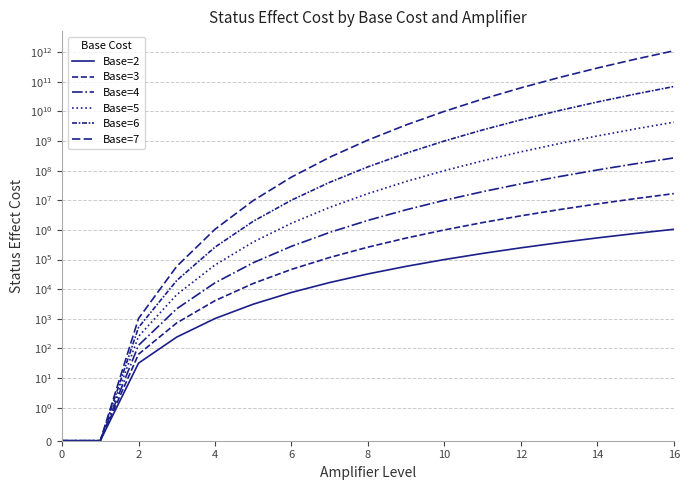

The value of Base=6 at 14 is 20661046784. True or false?

True